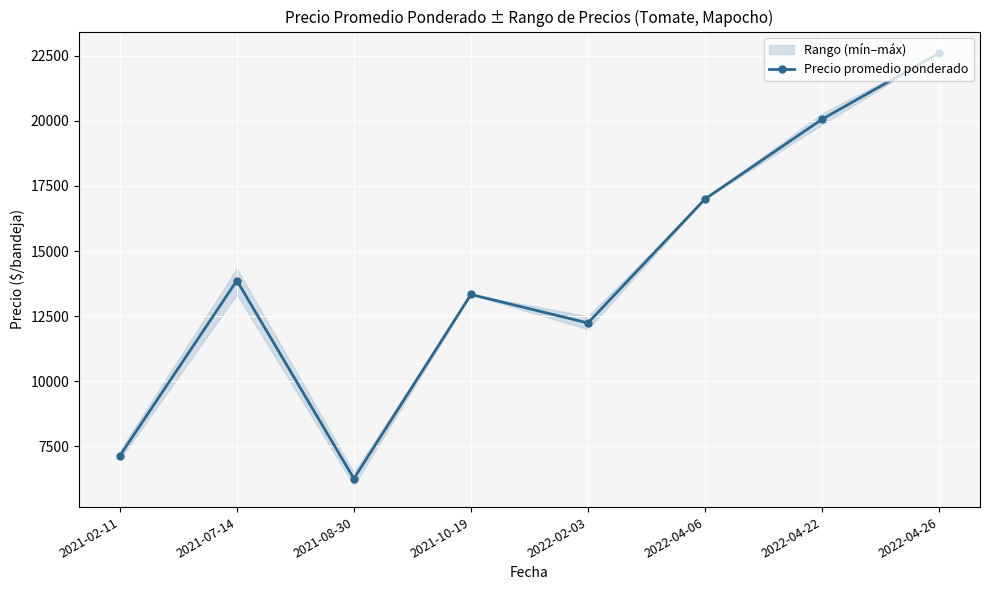

How many values are below 13869?

4